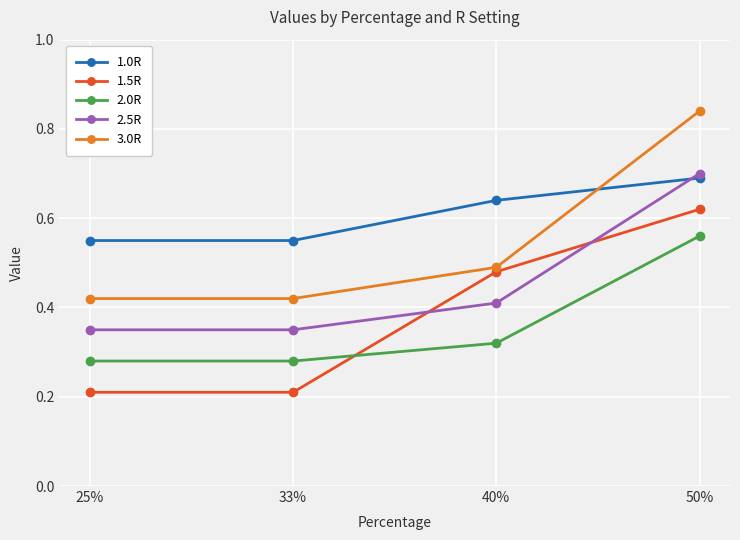

How many 2.0R values are between 0 and 1?

4